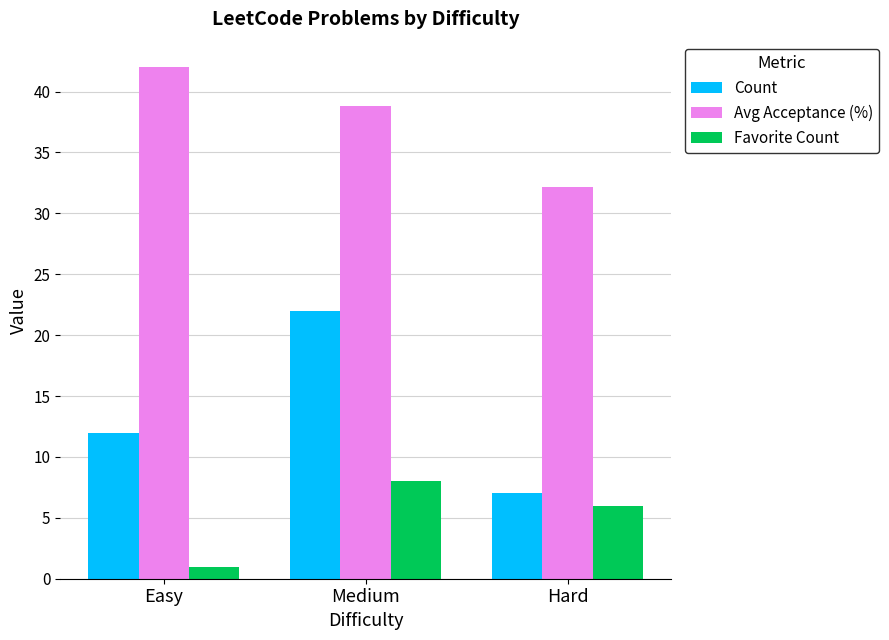

What is the value of the Favorite Count bar at the 1st from the left?

1.0